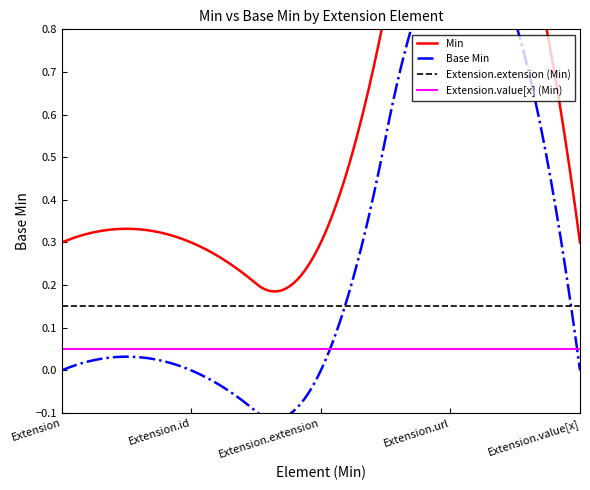

True or false: Extension.extension (Min) and Extension.value[x] (Min) cross at least once.

False